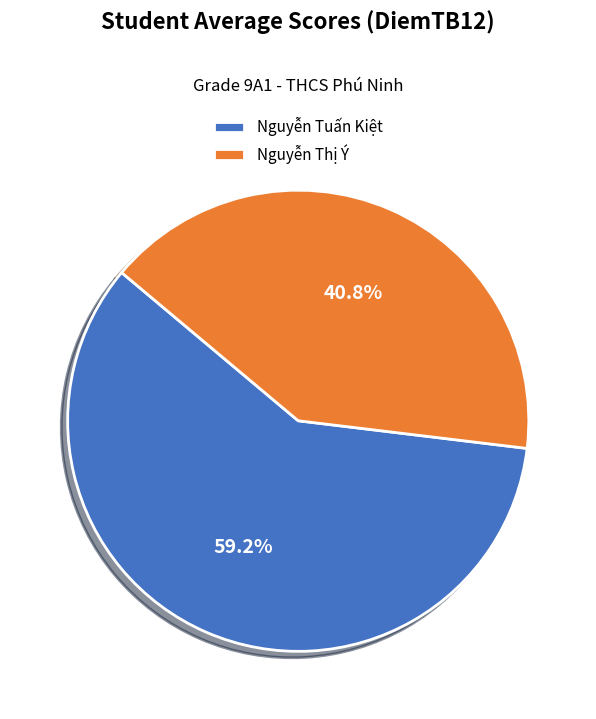

The Nguyễn Thị Ý slice represents 41% of the pie. True or false?

True